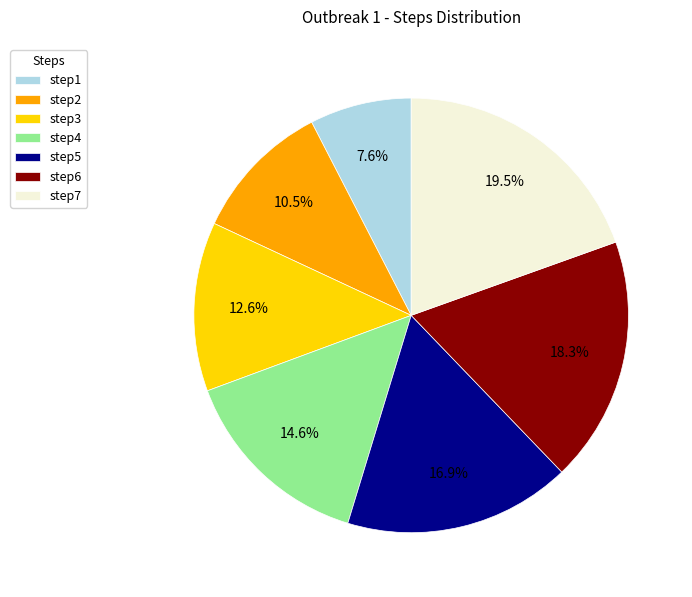

Rank the categories by value from lowest to highest.

step1, step2, step3, step4, step5, step6, step7